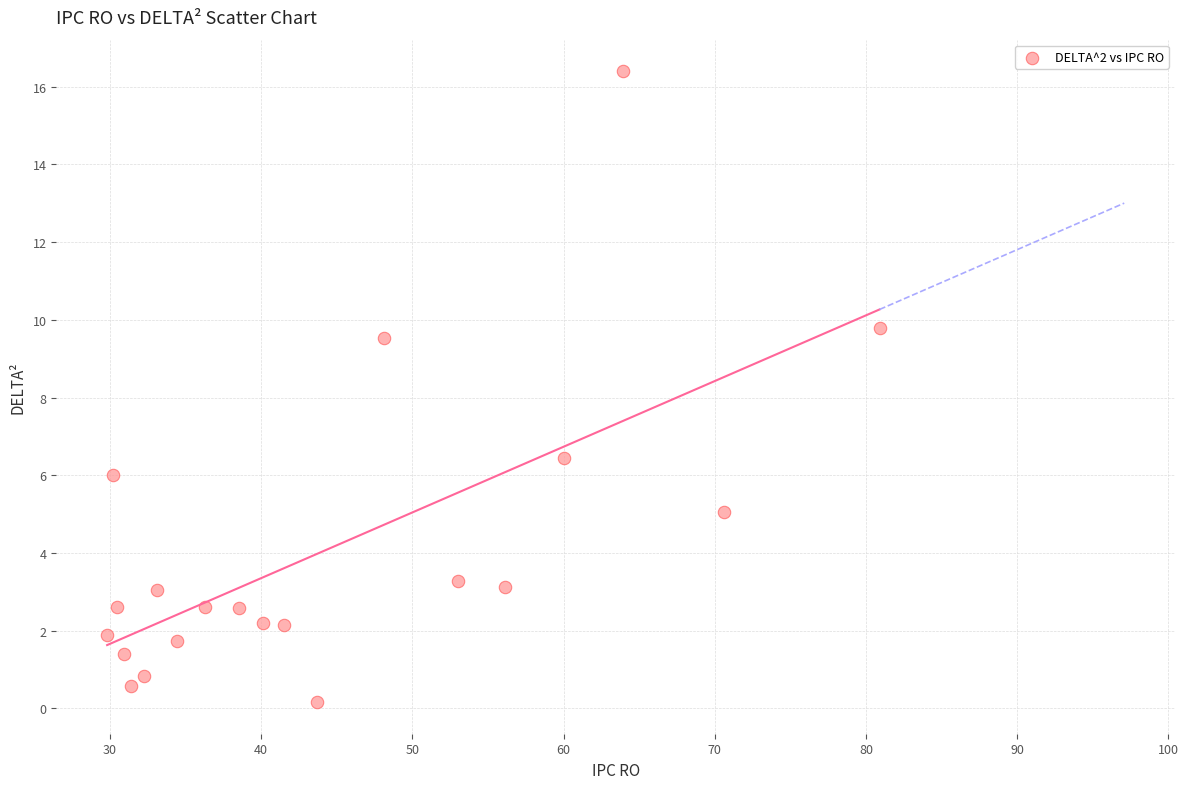

What is the range of X values (max minus min)?

51.1